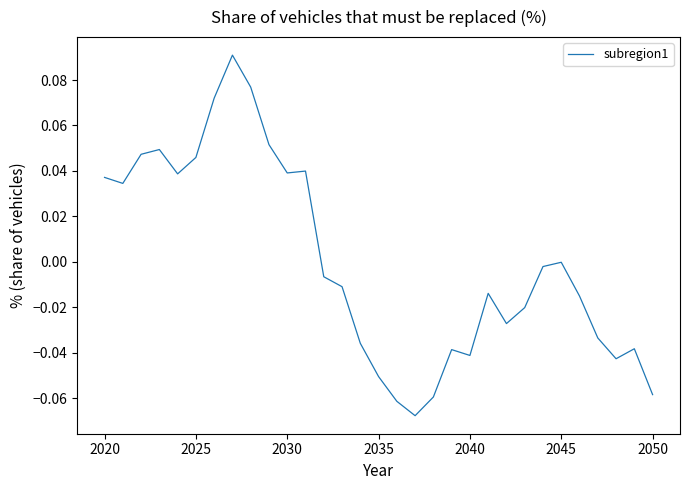

Does the chart have visible grid lines?

No